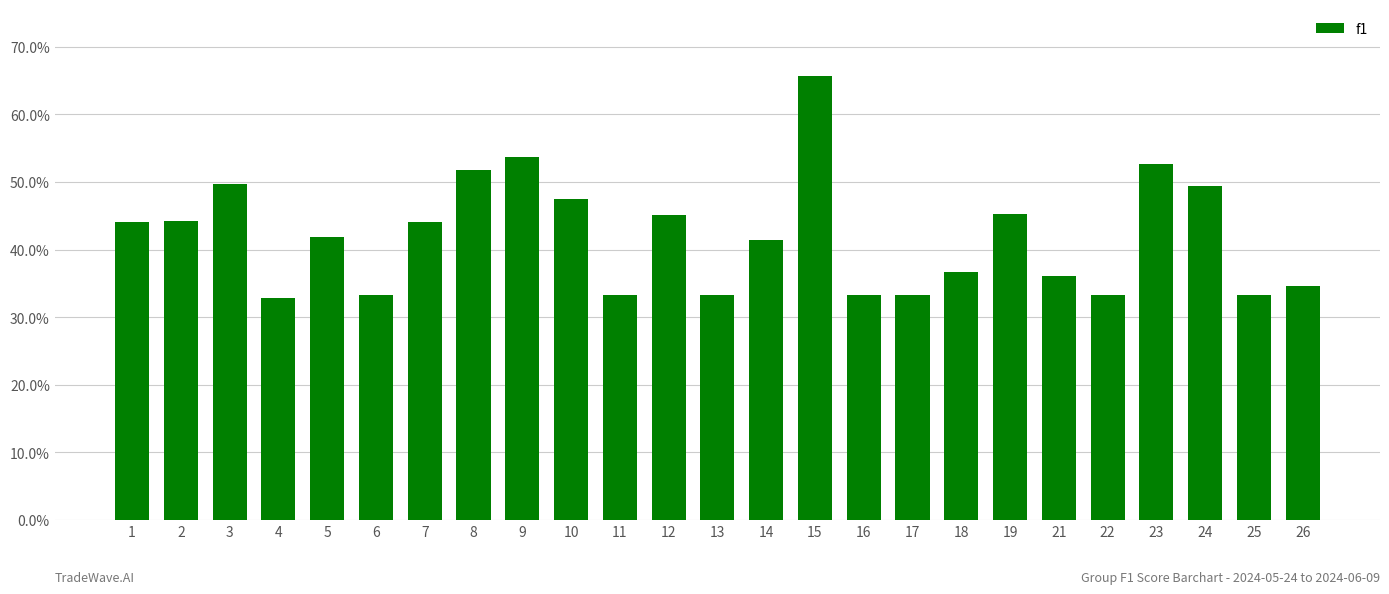

What is the greatest value displayed?

0.7